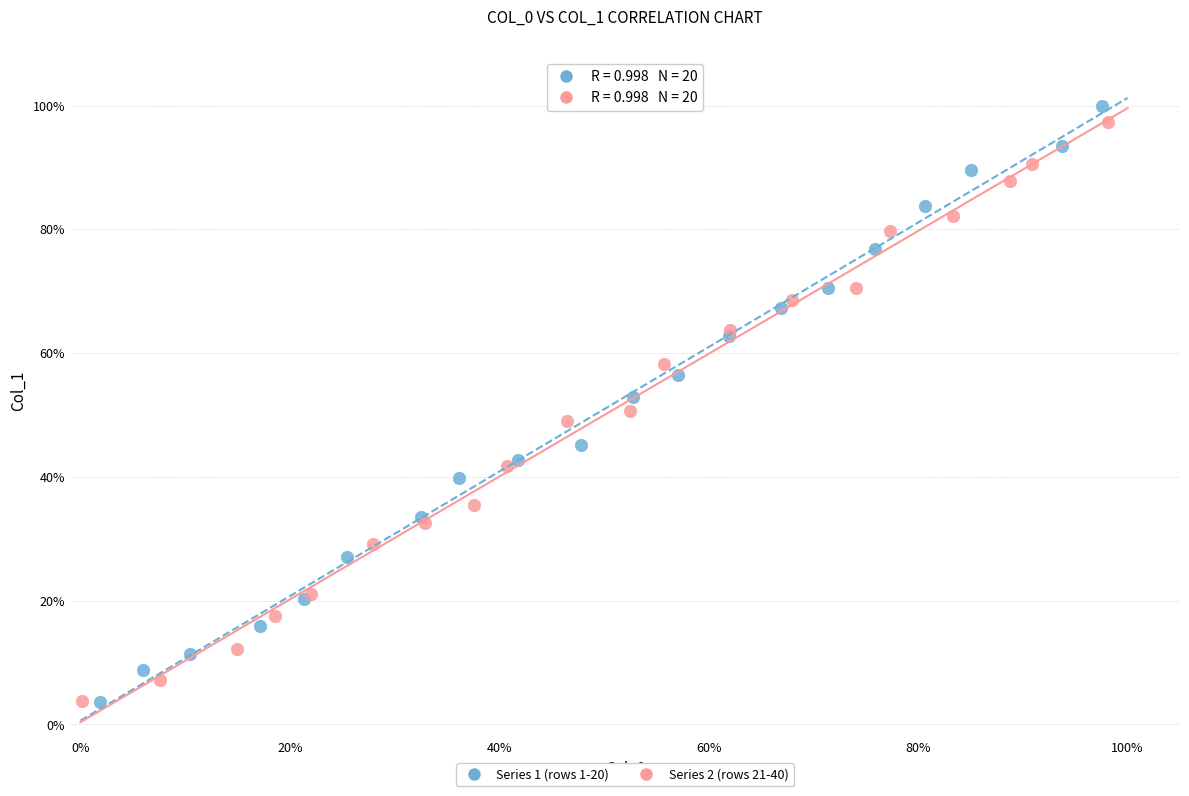

Which series has the largest Y range (max minus min)?

Series 1 (rows 1-20)